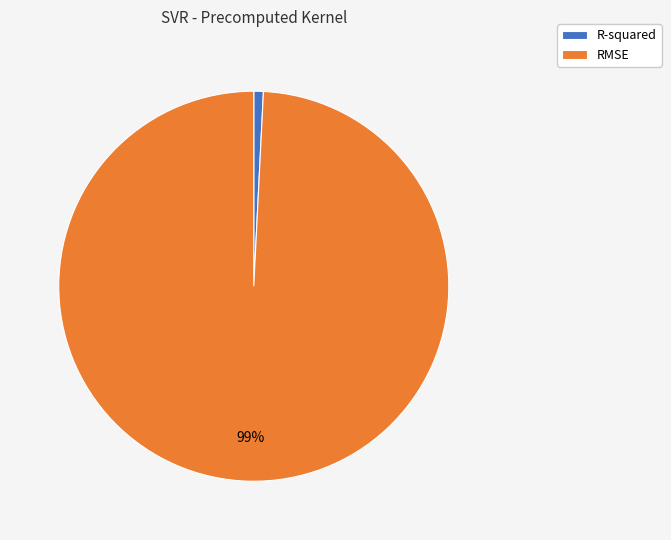

To the nearest percent, what is the combined percentage of RMSE and R-squared?

100%